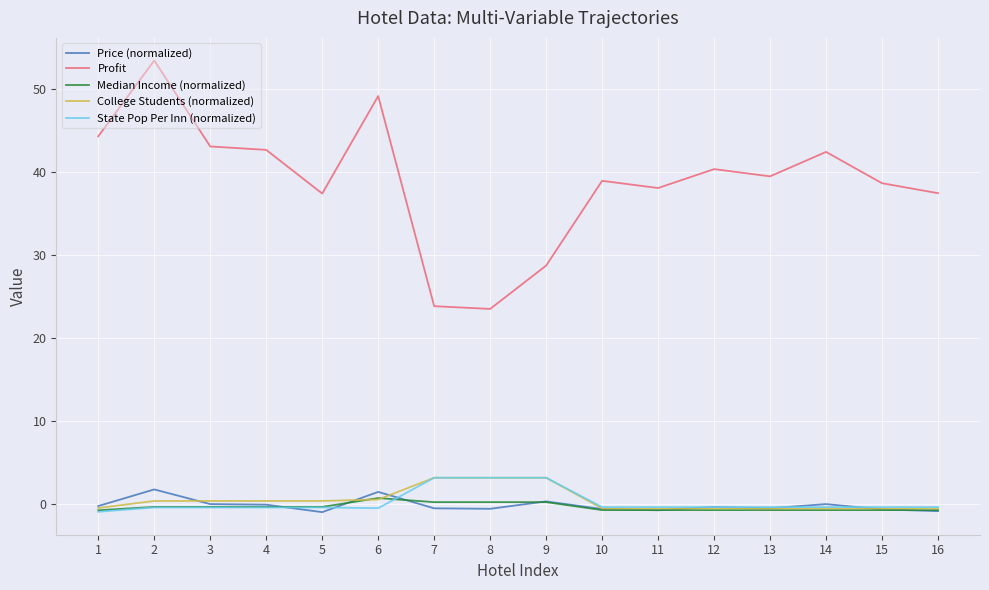

How many lines are shown in the chart?

5